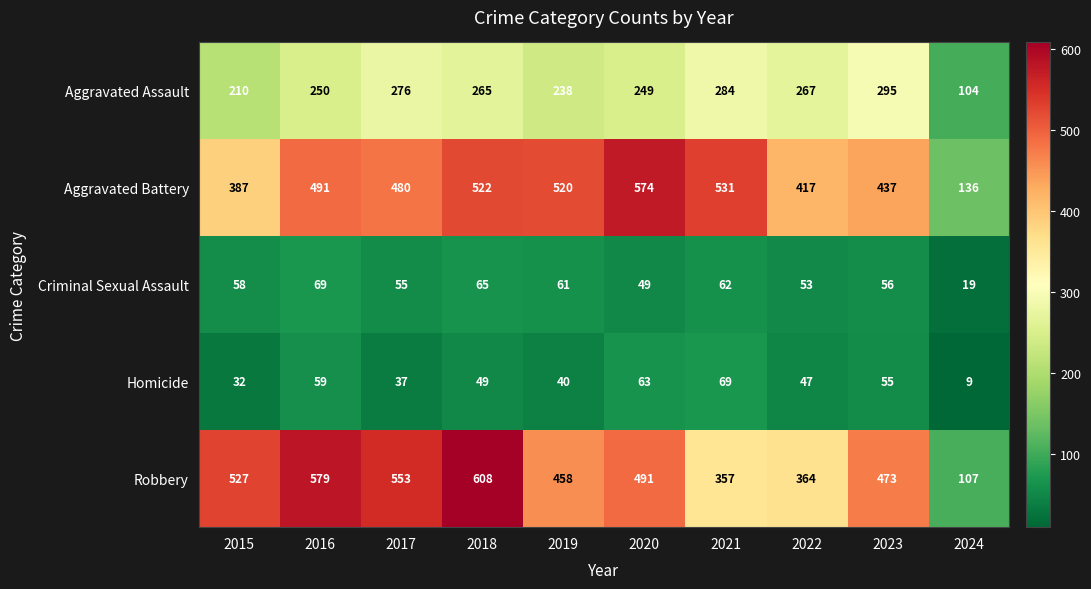

The value of Aggravated Battery at 2022 is 648. True or false?

False